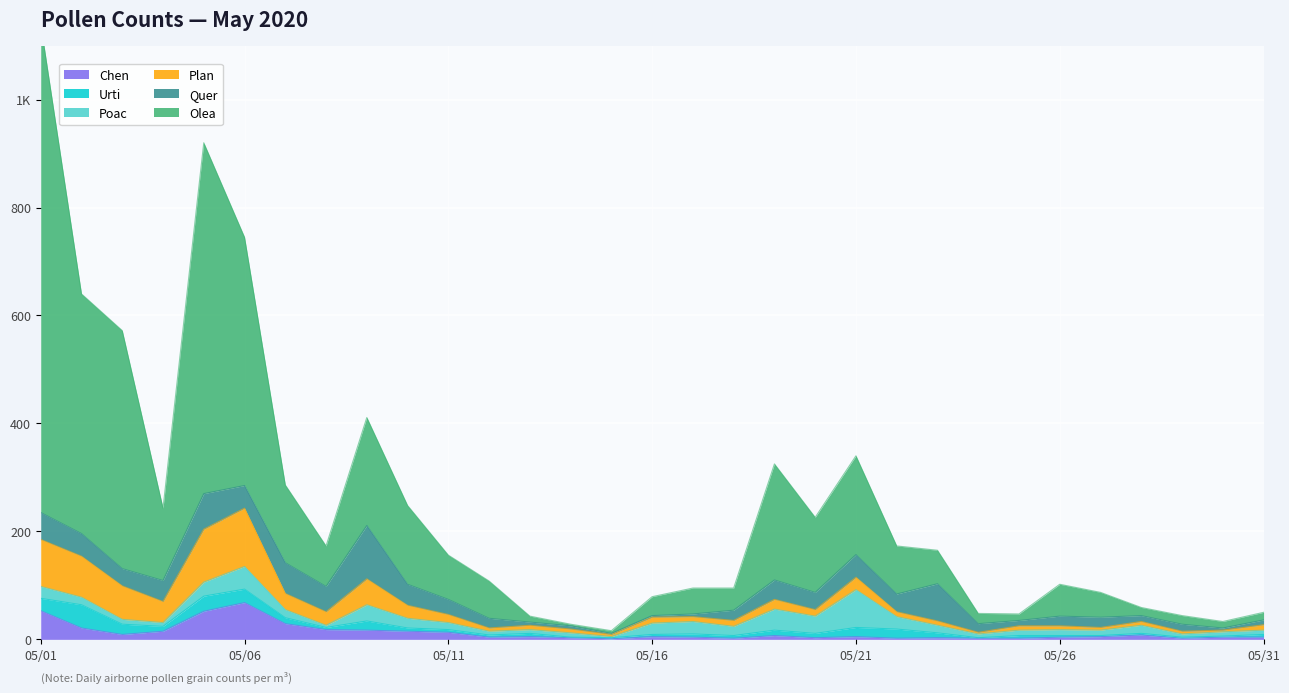

What is the difference between the maximum and minimum values in the Urti series?

42